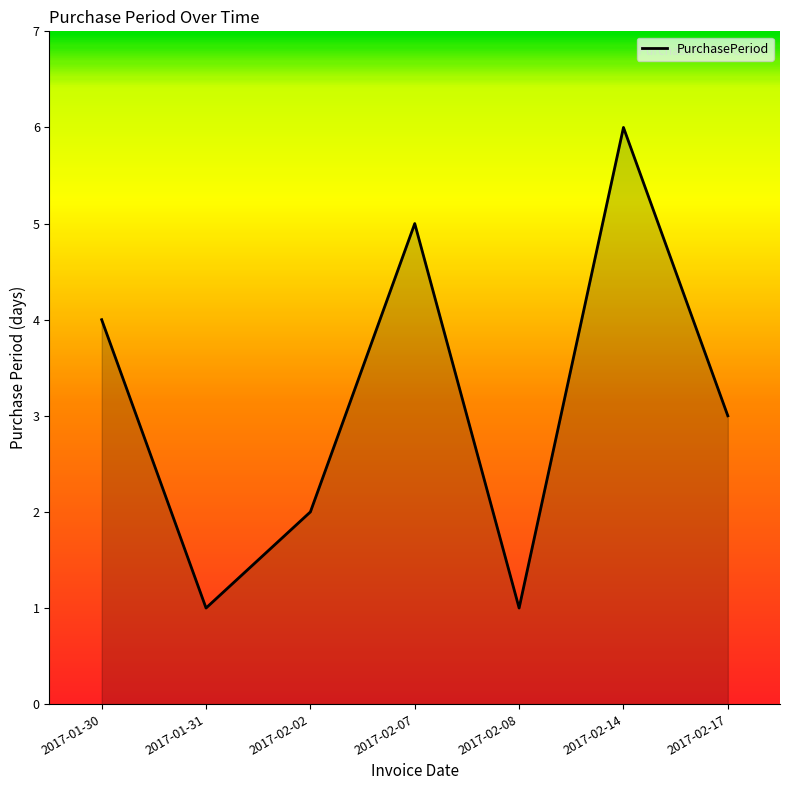

What is the maximum value shown in the chart?

6